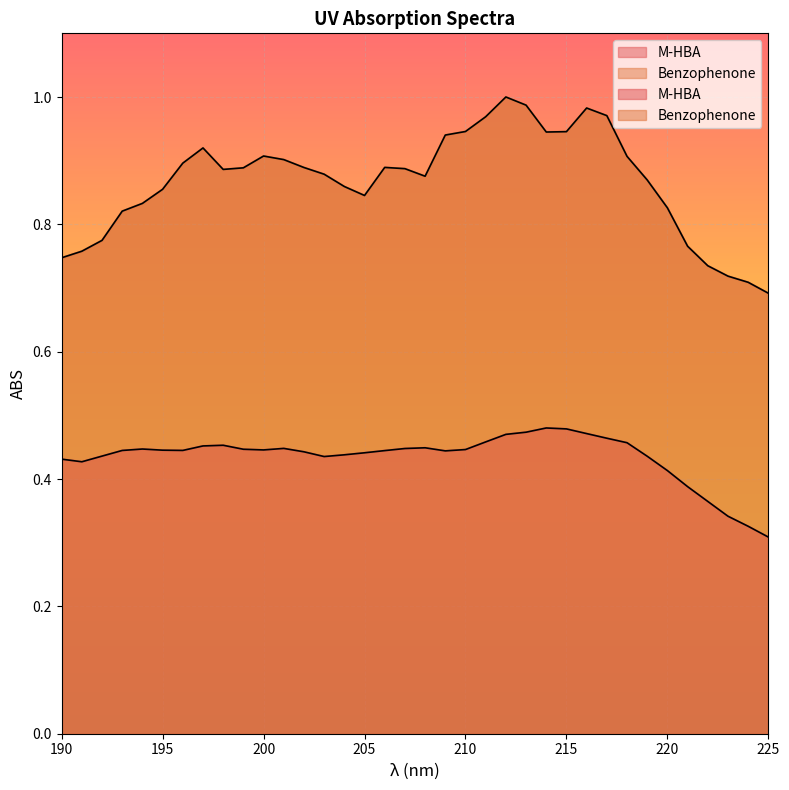

Reading left to right, what are all the values shown in this chart?

M-HBA: 0.4	0.4	0.4	0.4	0.4	0.4	0.4	0.5	0.5	0.4	0.4	0.4	0.4	0.4	0.4	0.4	0.4	0.4	0.4	0.4	0.4	0.5	0.5	0.5	0.5	0.5	0.5	0.5	0.5	0.4	0.4	0.4	0.4	0.3	0.3	0.3
Benzophenone: 0.7	0.8	0.8	0.8	0.8	0.9	0.9	0.9	0.9	0.9	0.9	0.9	0.9	0.9	0.9	0.8	0.9	0.9	0.9	0.9	0.9	1.0	1.0	1.0	0.9	0.9	1.0	1.0	0.9	0.9	0.8	0.8	0.7	0.7	0.7	0.7